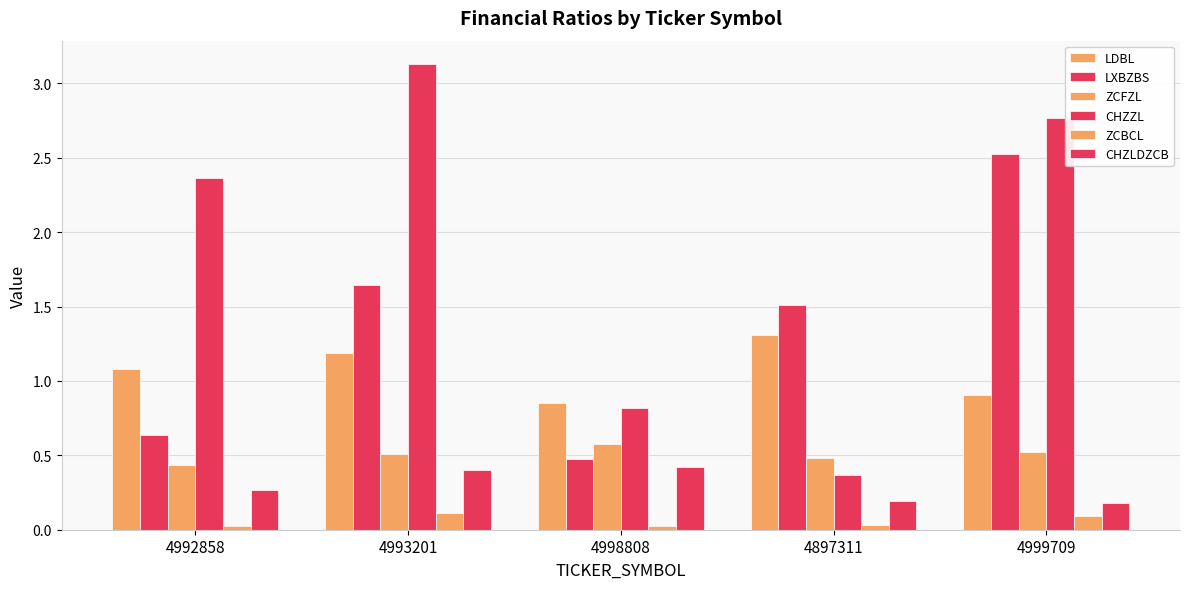

Count the number of data series in this chart.

6